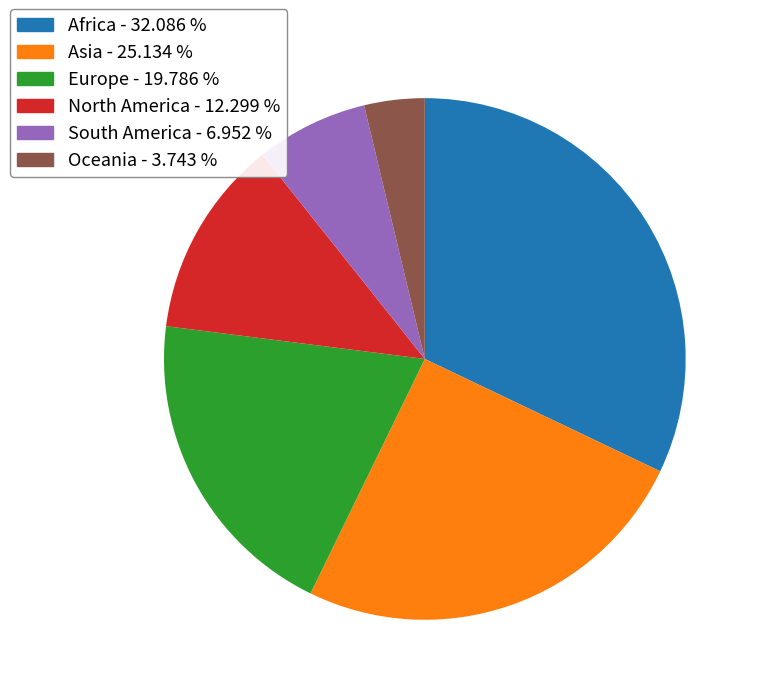

What is the ratio of the value at Asia to the value at Africa?

0.8